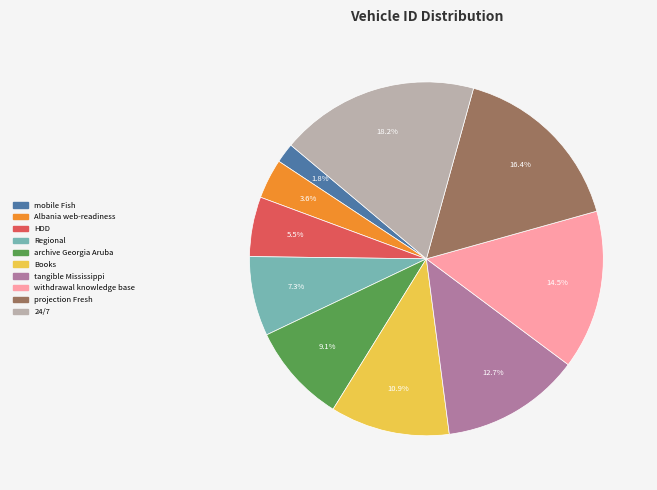

Between archive Georgia Aruba and withdrawal knowledge base, which is larger?

withdrawal knowledge base